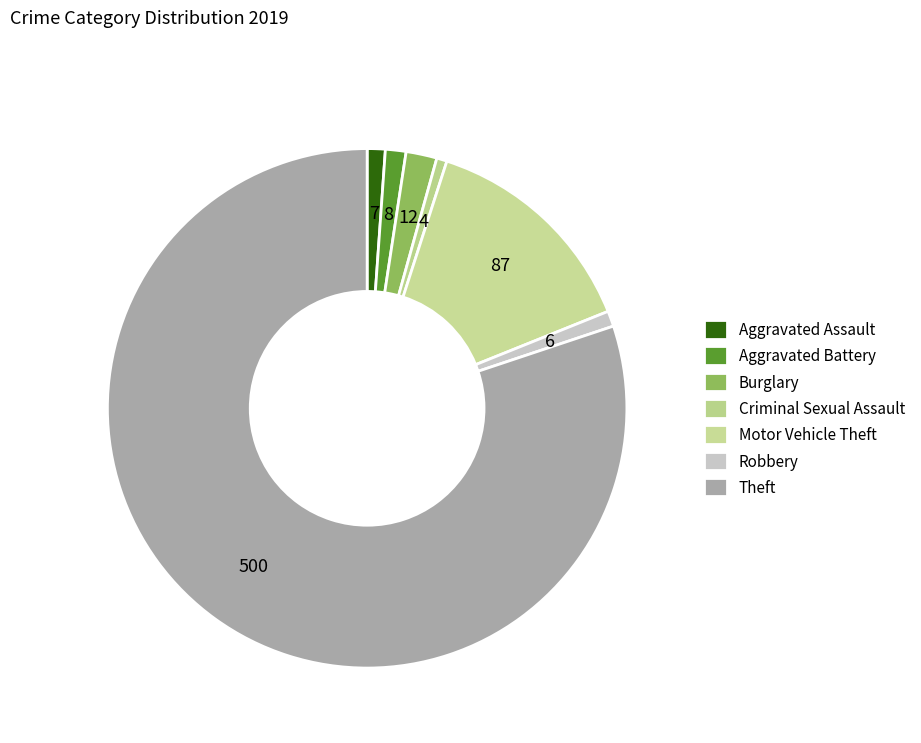

How many slices are in this pie chart?

7